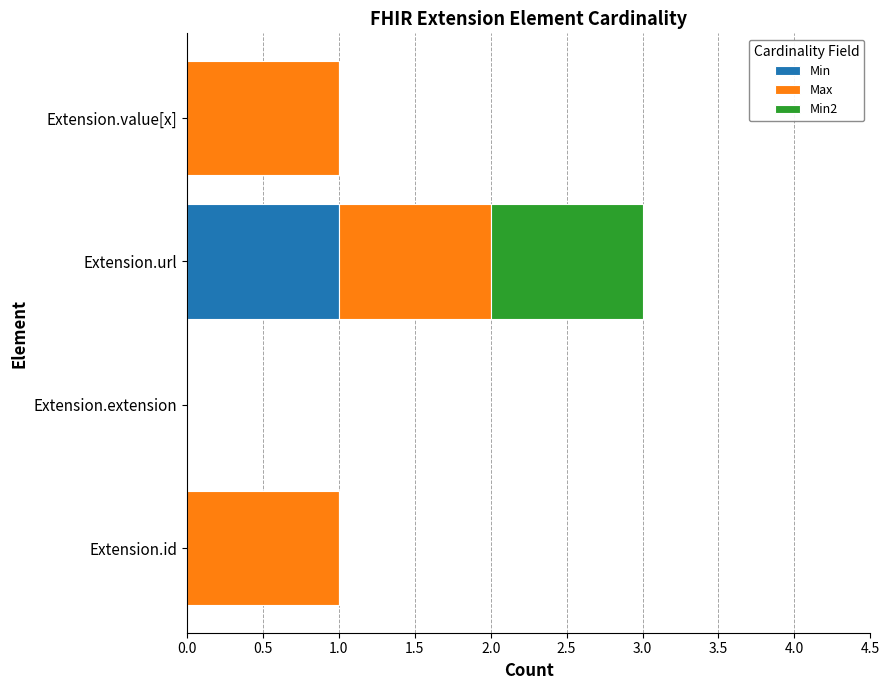

The value of Min at Extension.extension is 0. True or false?

True